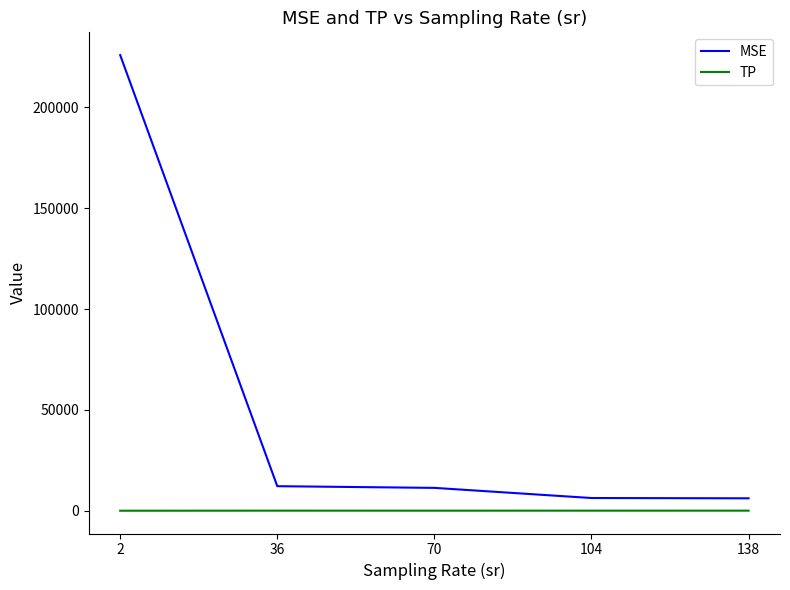

List the series in order of their peak value, lowest first.

TP, MSE